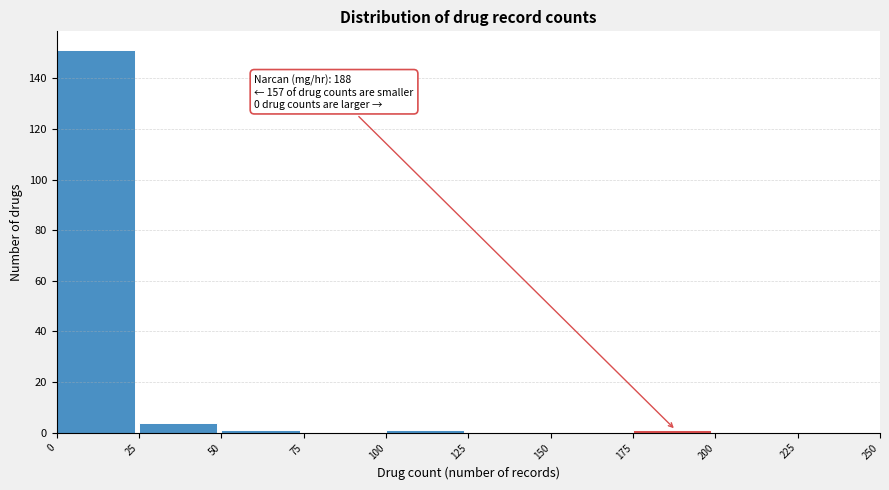

Over which range of the x-axis is the bar tallest?

0 to 25